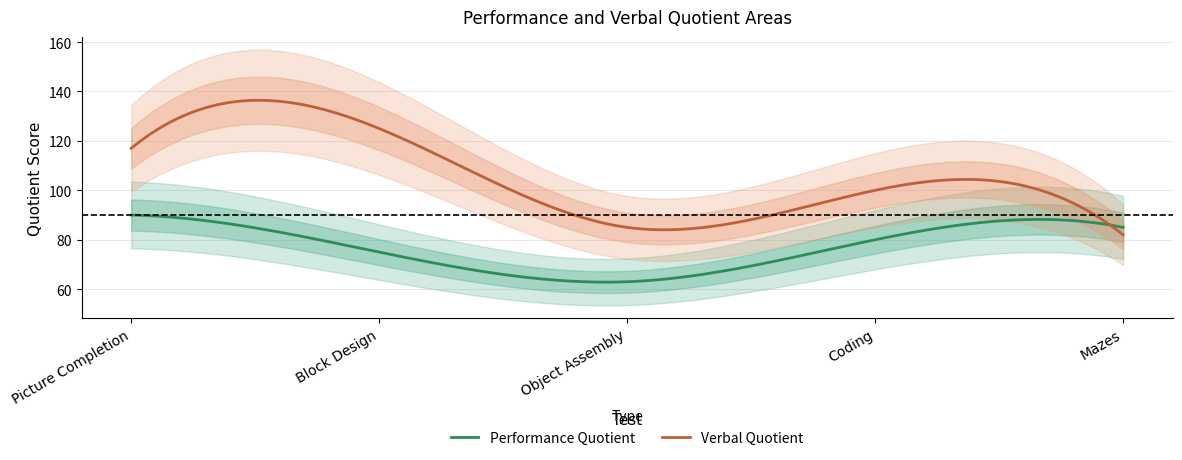

What is the label of the 4th point from the right?

Block Design